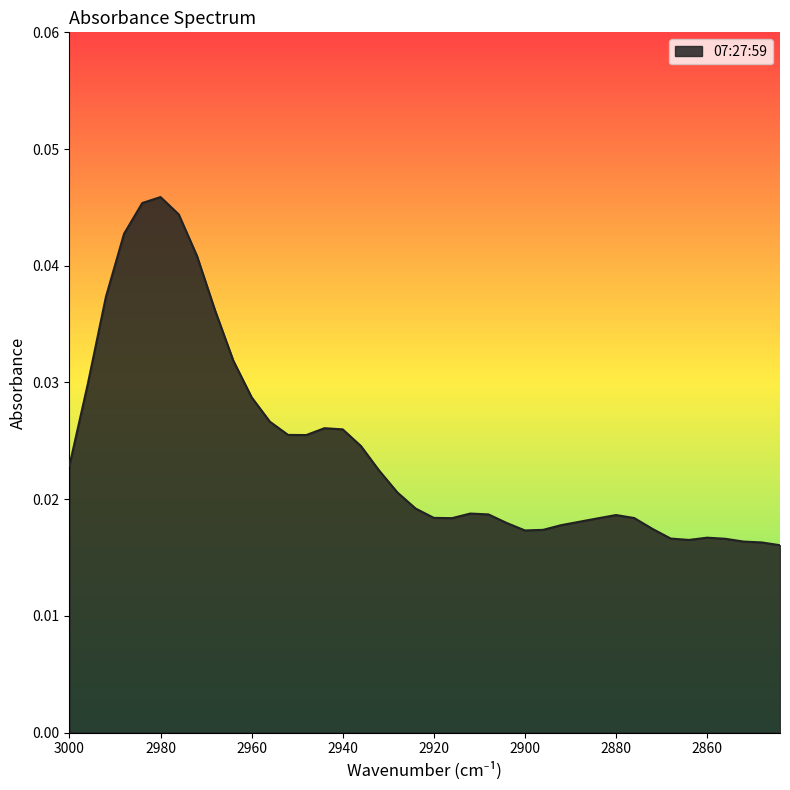

How many interior local valleys (lower than both neighbors) does the data have?

4